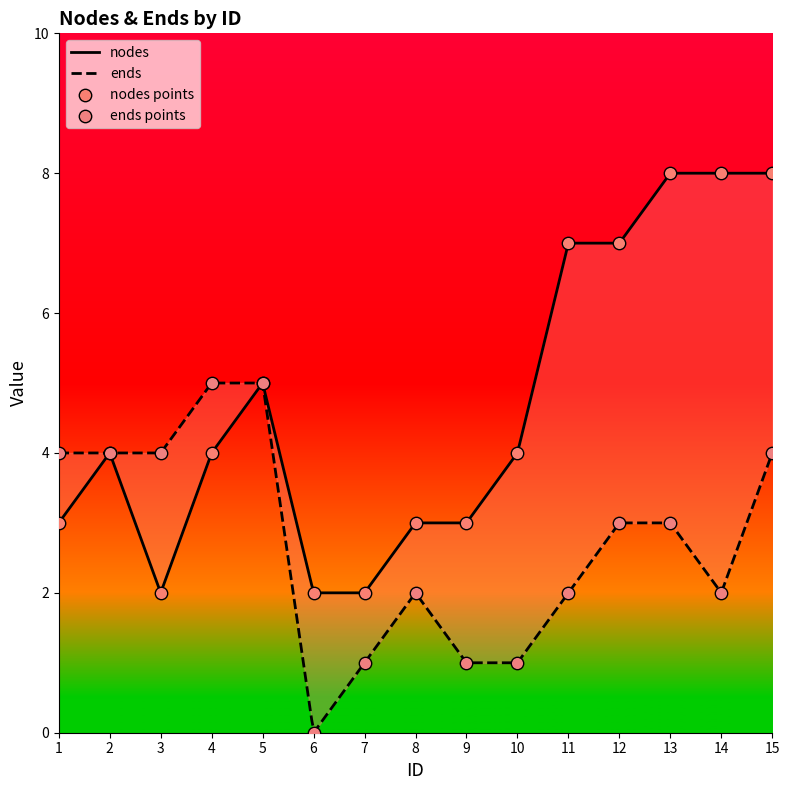

Which series contains the highest Y value?

nodes